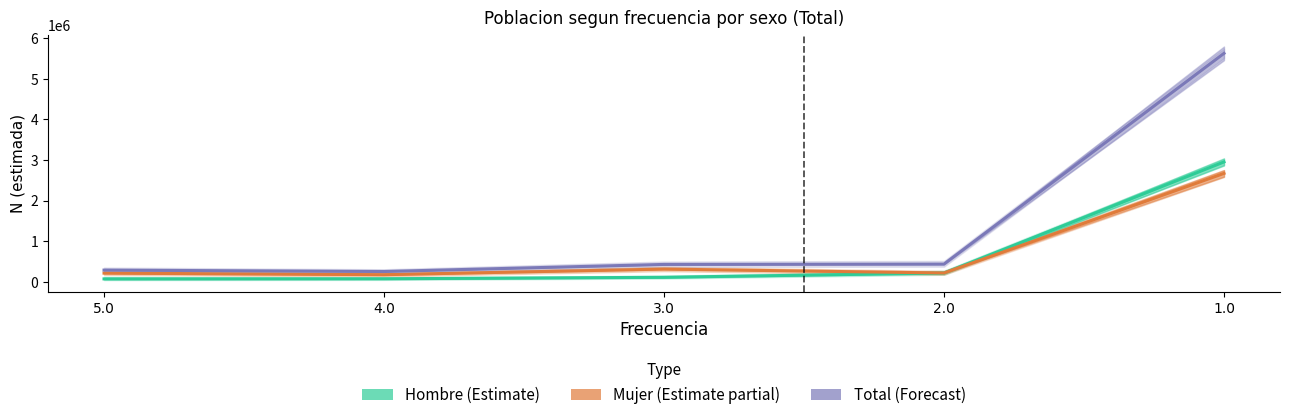

Reading left to right, list all the values displayed in this chart.

Hombre (Estimate): 5.0=74789	4.0=78444	3.0=114404	2.0=219599	1.0=2953900
Mujer (Estimate partial): 5.0=216866	4.0=178603	3.0=316980	2.0=220734	1.0=2672090
Total (Forecast): 5.0=291655	4.0=257047	3.0=431384	2.0=440332	1.0=5625990